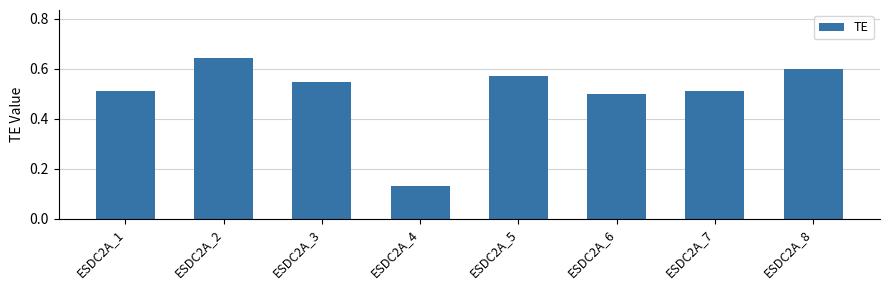

How many values are between 0 and 1?

8